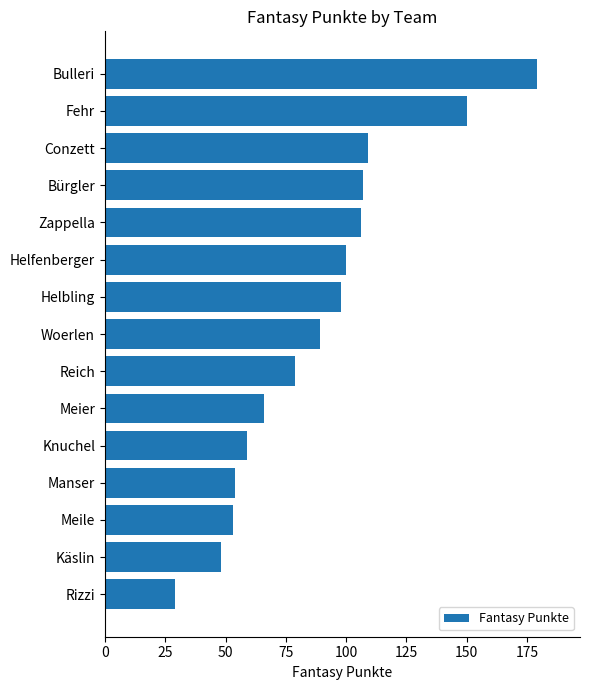

Is it true that the value at Knuchel is 59?

True